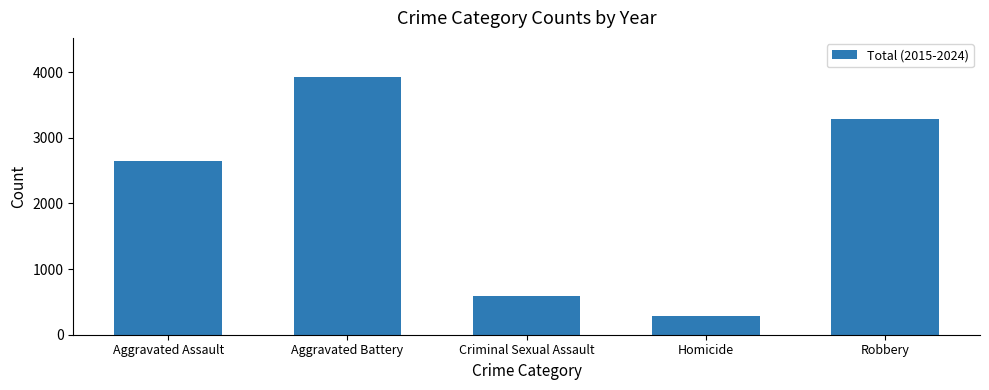

What is the label of the 1st bar from the right?

Robbery